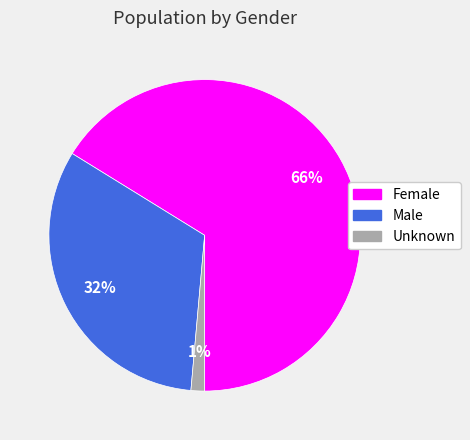

Which has a higher value, Unknown or Male?

Male